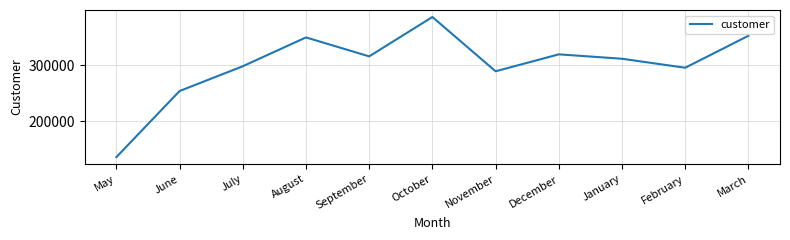

What position from the left is May?

1